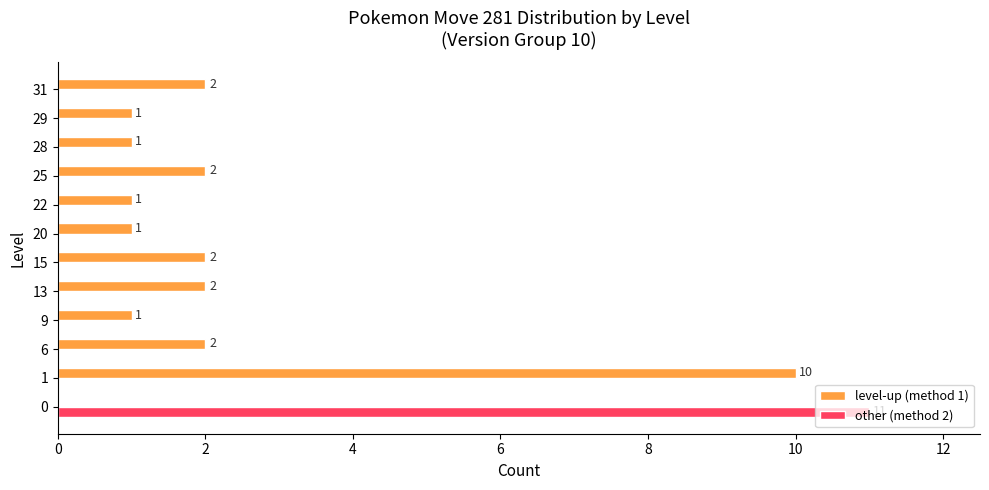

What are all the series names shown in the legend?

level-up (method 1), other (method 2)